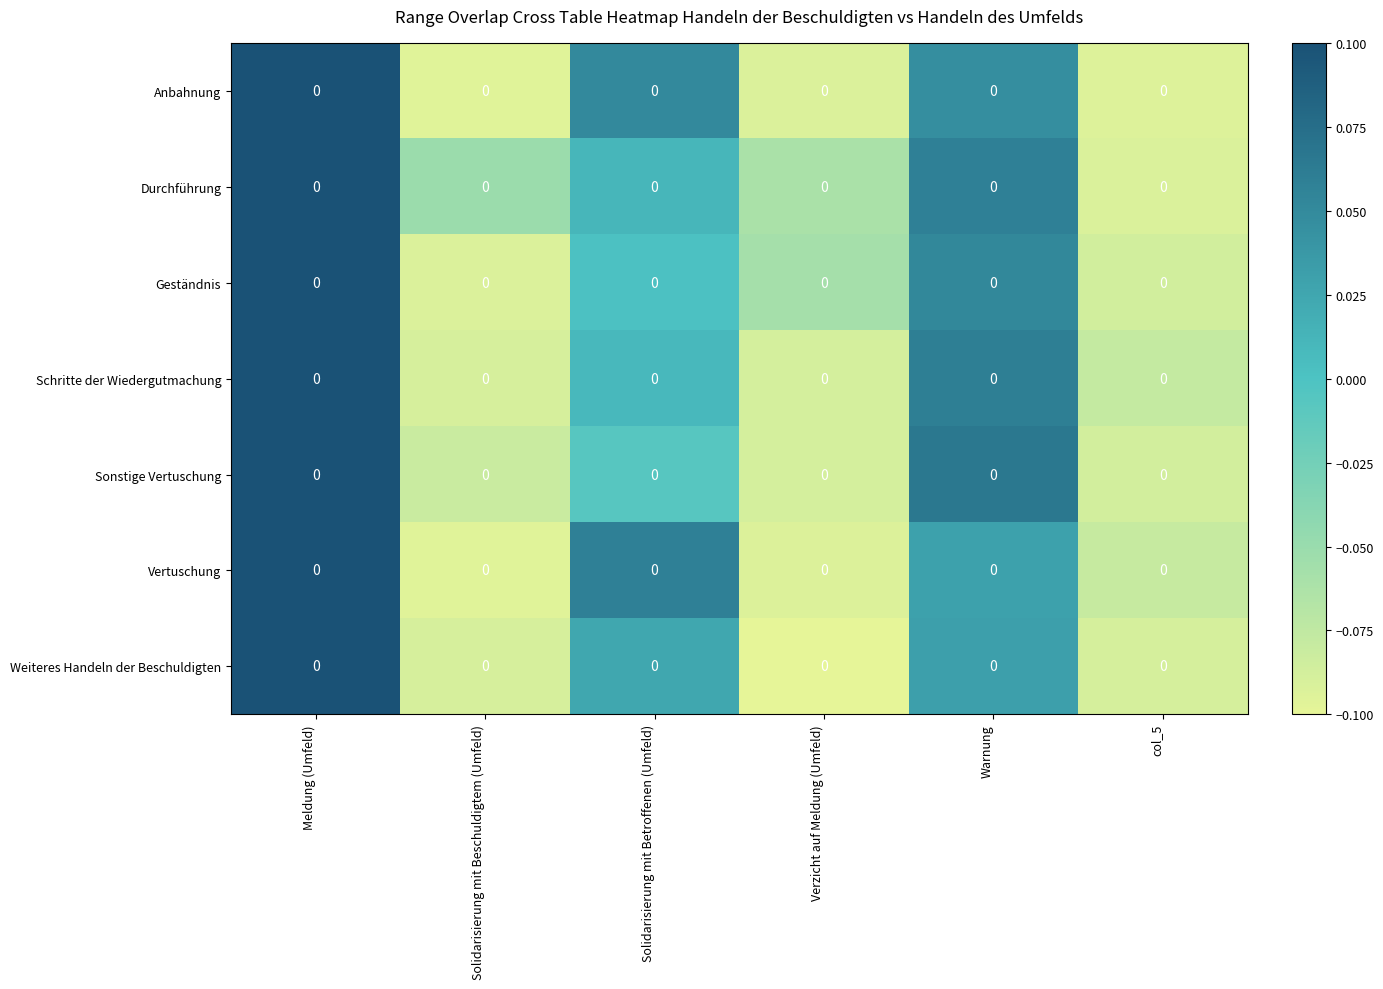

Rank the categories by Sonstige Vertuschung value from highest to lowest.

Meldung (Umfeld), Warnung, Solidarisierung mit Betroffenen (Umfeld), Solidarisierung mit Beschuldigtem (Umfeld), col_5, Verzicht auf Meldung (Umfeld)